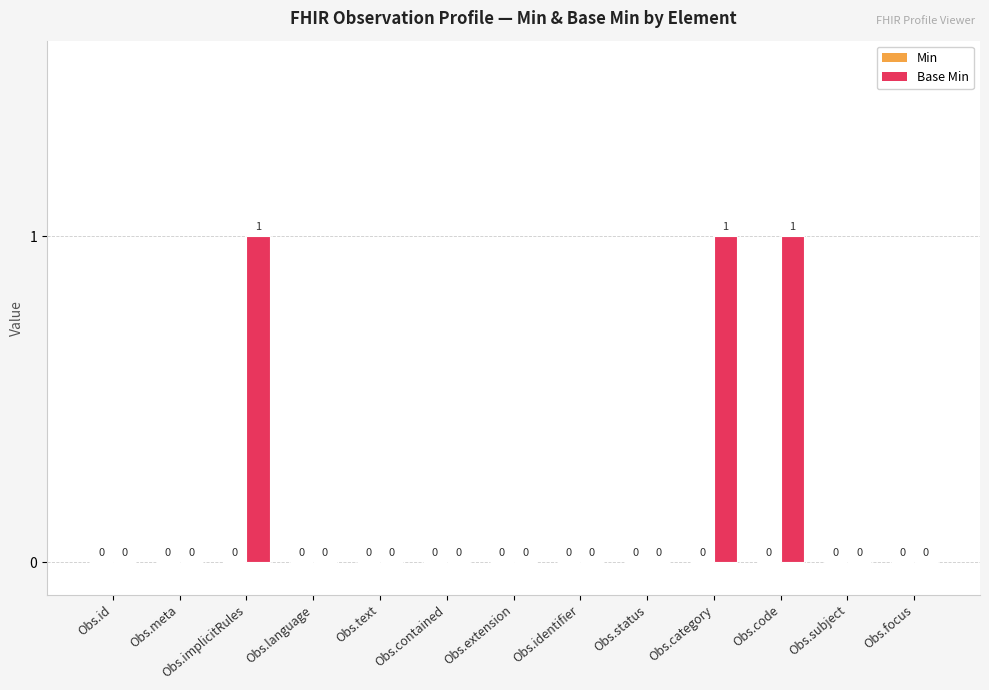

Between Obs.language and Obs.code, which is larger?

Obs.code